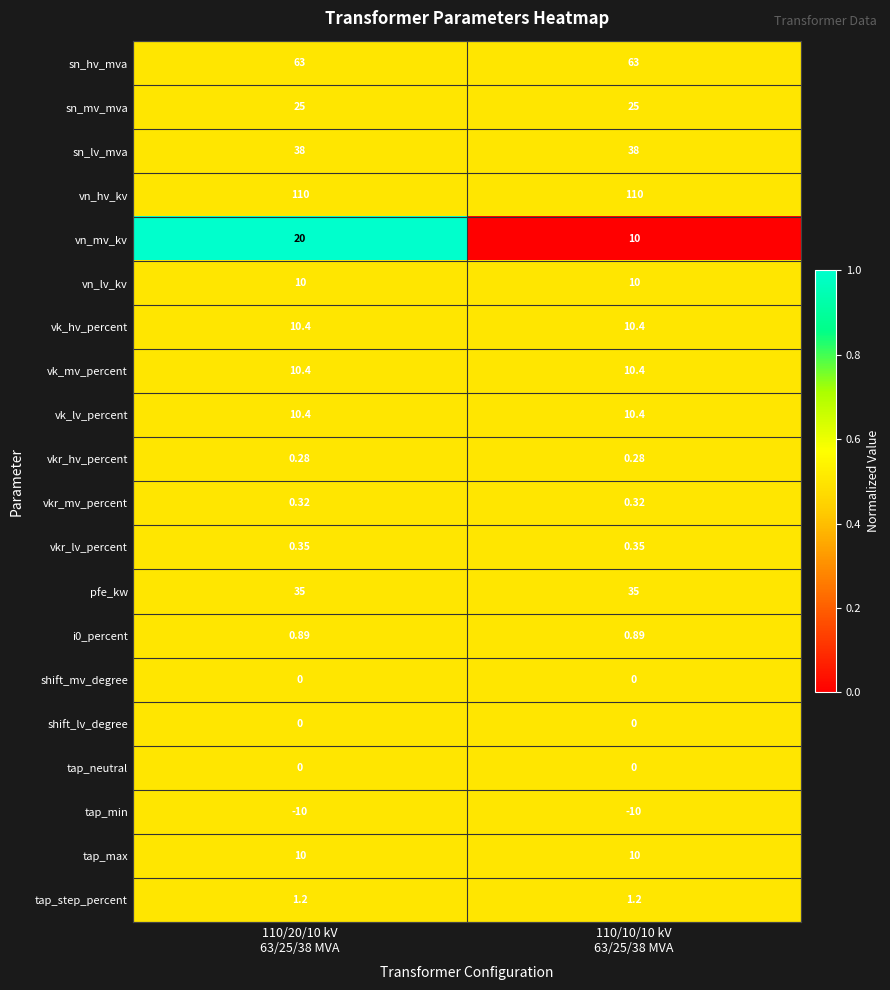

Which series has the largest range (max minus min)?

vn_mv_kv